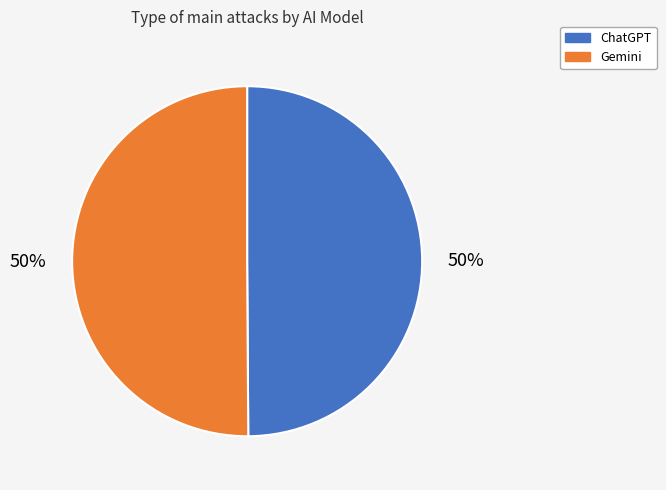

Is the sum of ChatGPT and Gemini greater than half?

Yes